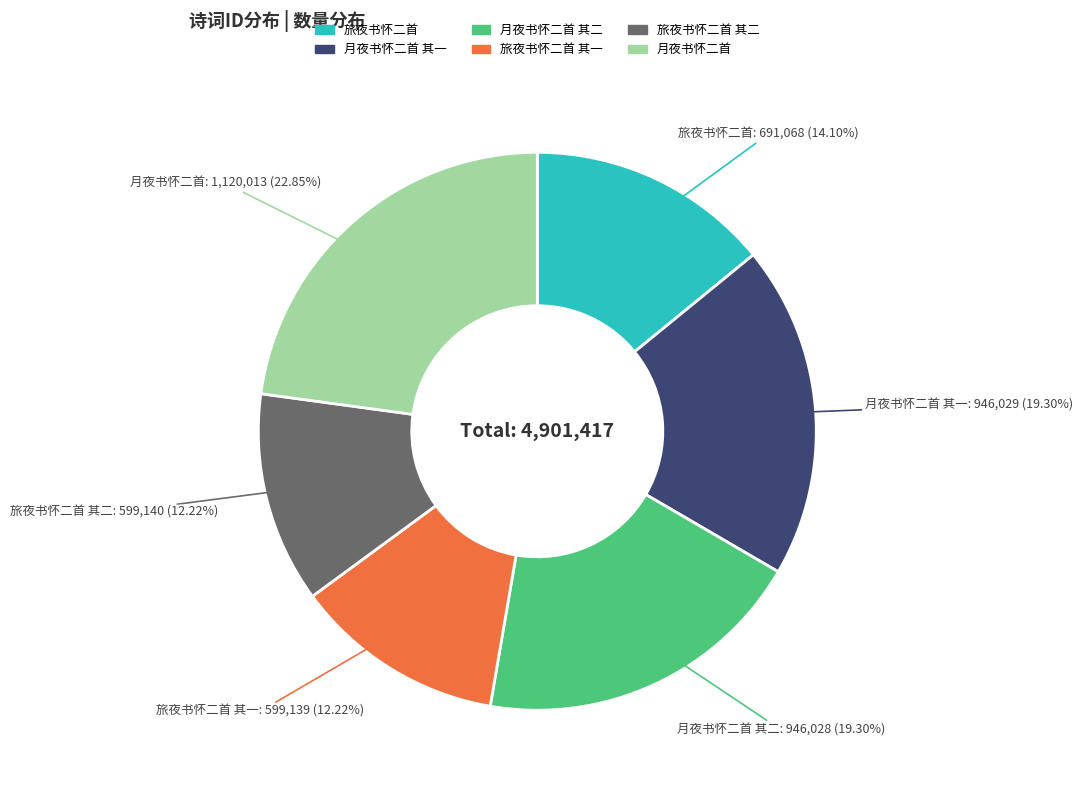

To the nearest percent, what percentage of the pie is 旅夜书怀二首 其二?

12%